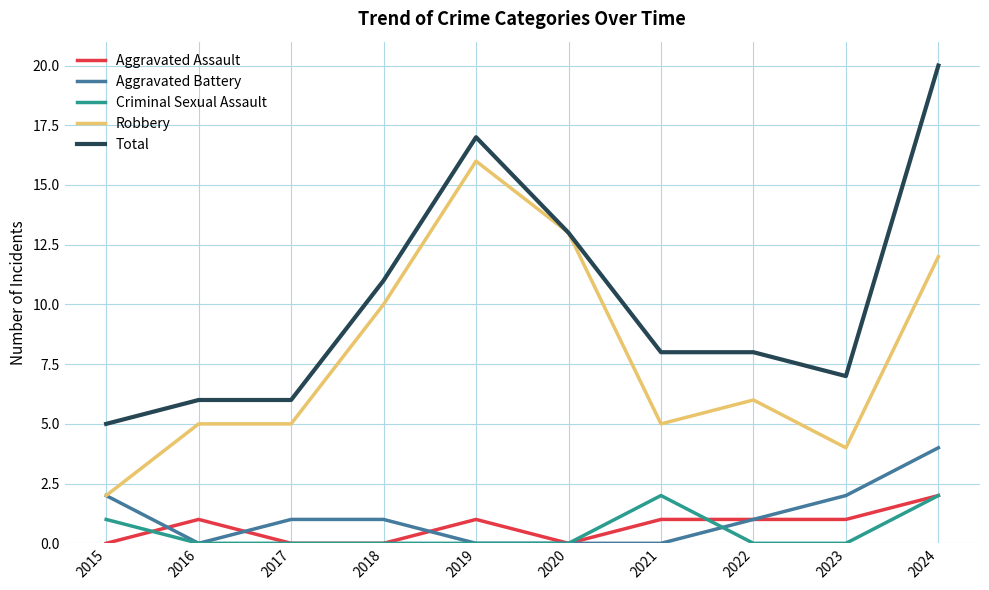

Does the chart display data point markers on the line(s)?

No